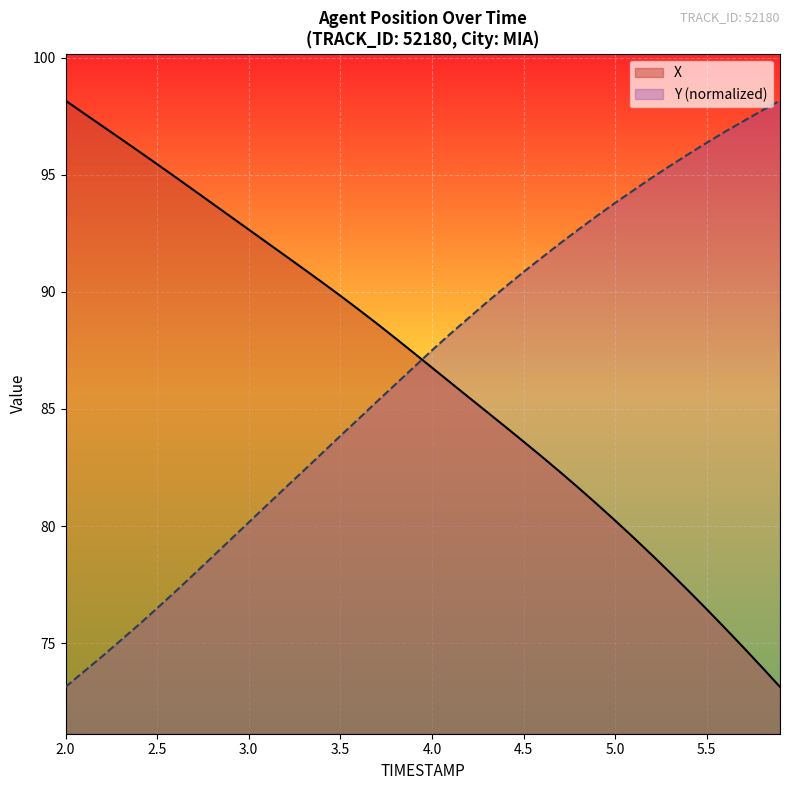

After their last crossing, which series has the higher values: X or Y?

Y